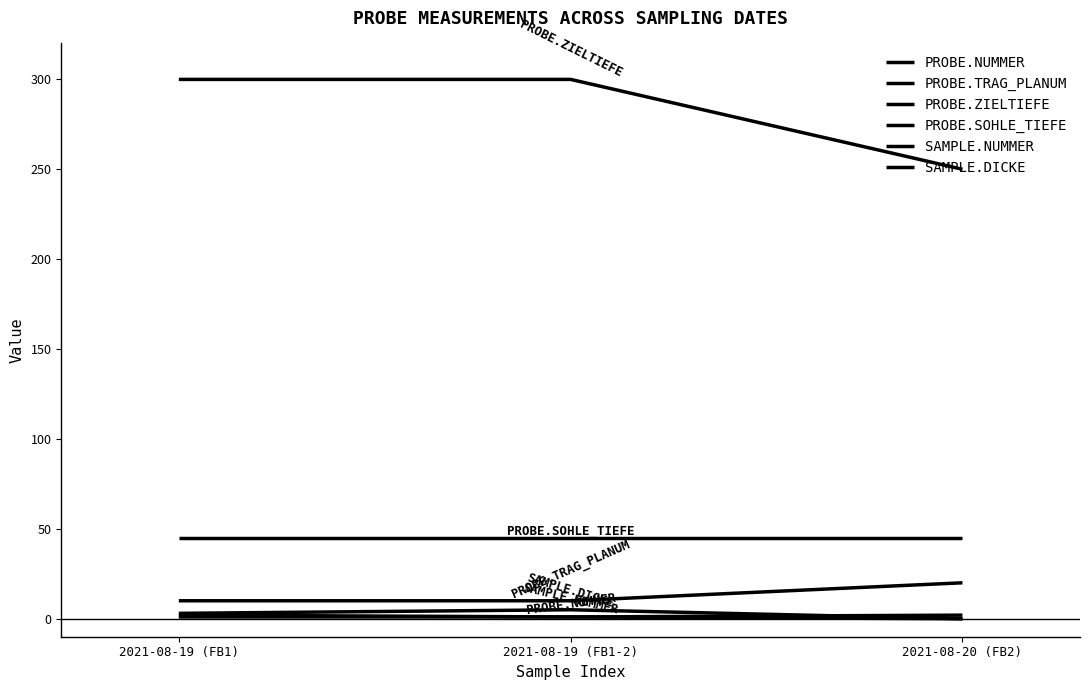

How many lines are shown in the chart?

6